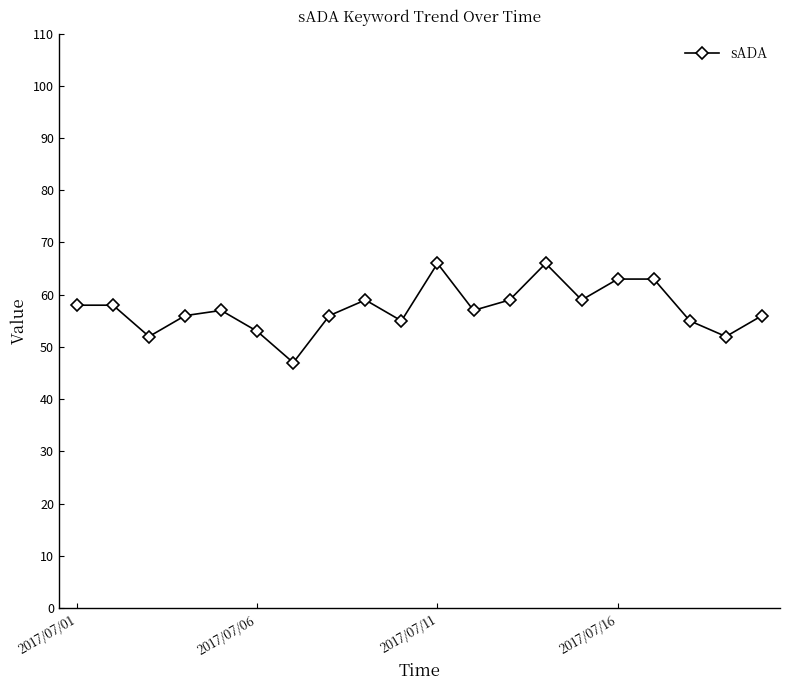

Reading left to right, extract all data points from this chart.

58	58	52	56	57	53	47	56	59	55	66	57	59	66	59	63	63	55	52	56